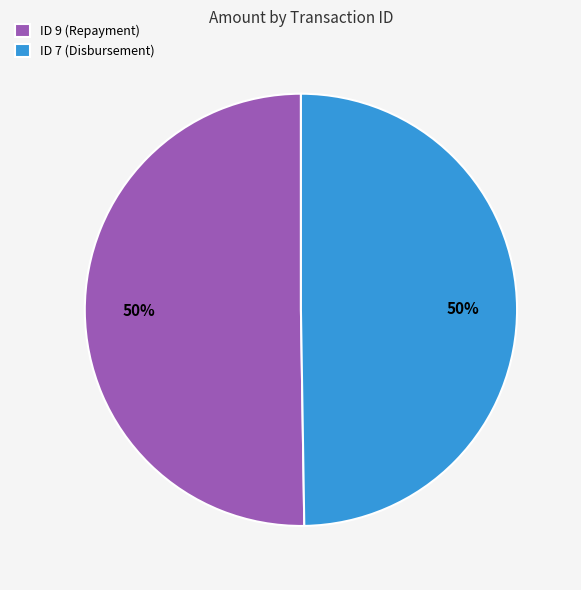

Do ID 7 (Disbursement) and ID 9 (Repayment) together represent more than half of the pie?

Yes